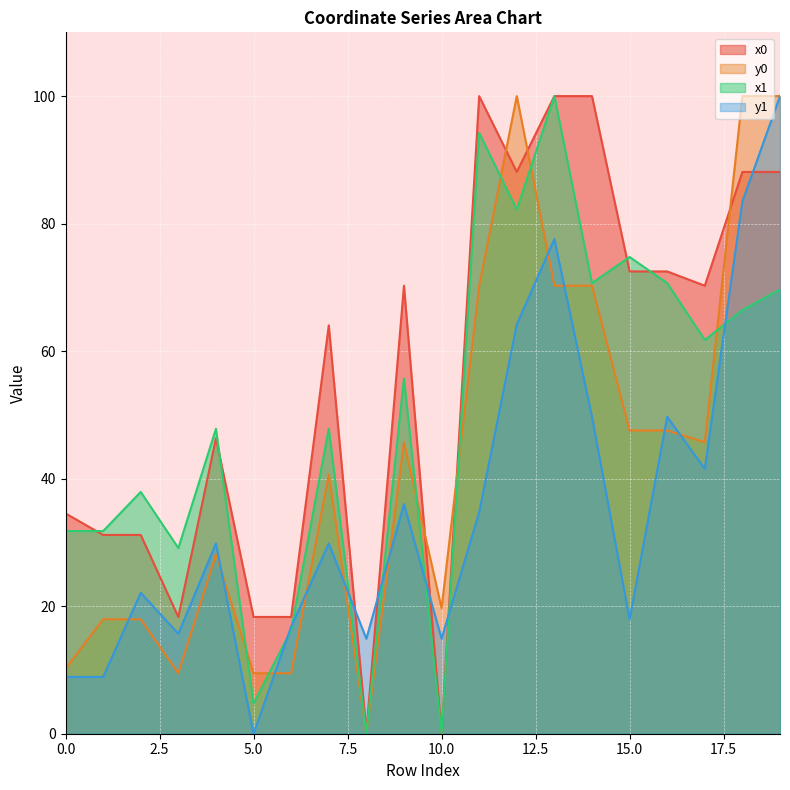

What is the total value across all series at 19?

357.8